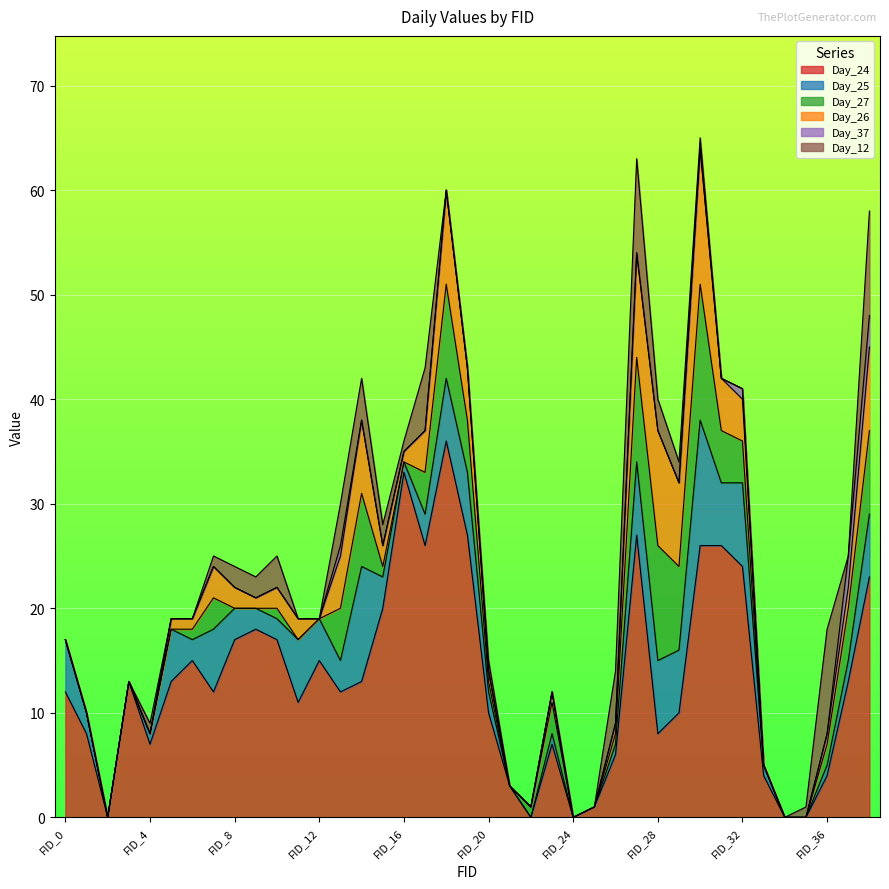

True or false: Day_37 has a value of 1 at FID_13.

True